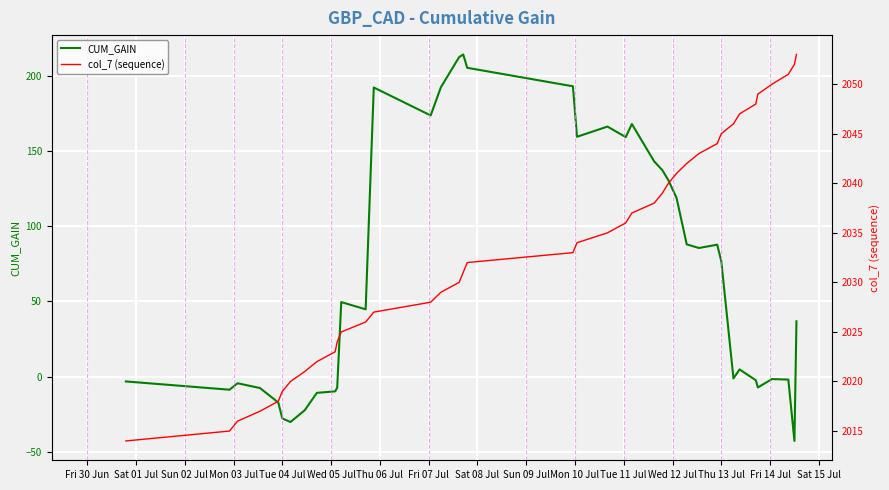

What is the value of the CUM_GAIN point at the 29th from the left?

88.0